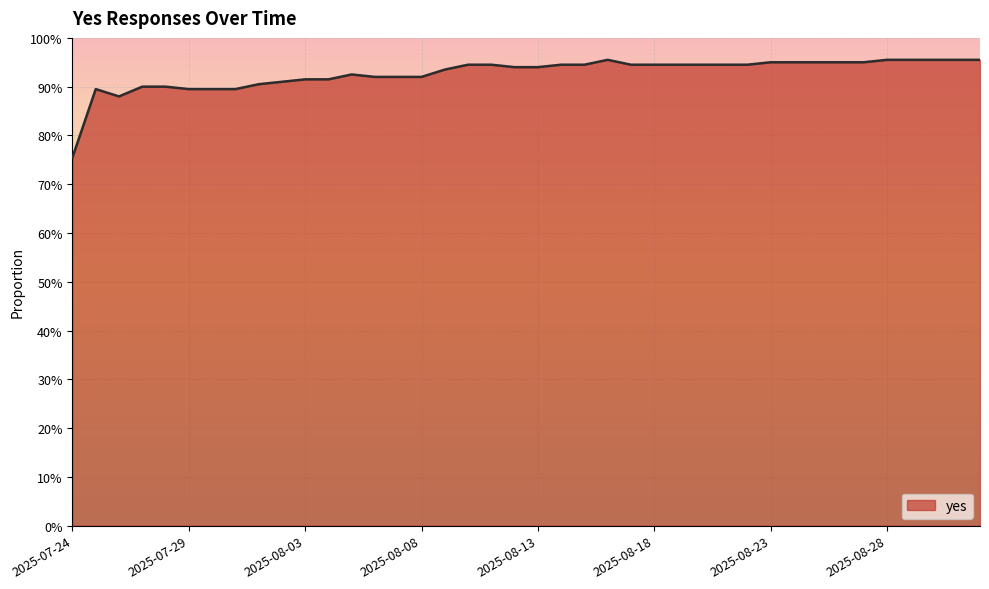

Reading right to left, transcribe all the data shown in this chart.

1.0	1.0	1.0	1.0	1.0	0.9	0.9	0.9	0.9	0.9	0.9	0.9	0.9	0.9	0.9	0.9	1.0	0.9	0.9	0.9	0.9	0.9	0.9	0.9	0.9	0.9	0.9	0.9	0.9	0.9	0.9	0.9	0.9	0.9	0.9	0.9	0.9	0.9	0.9	0.8